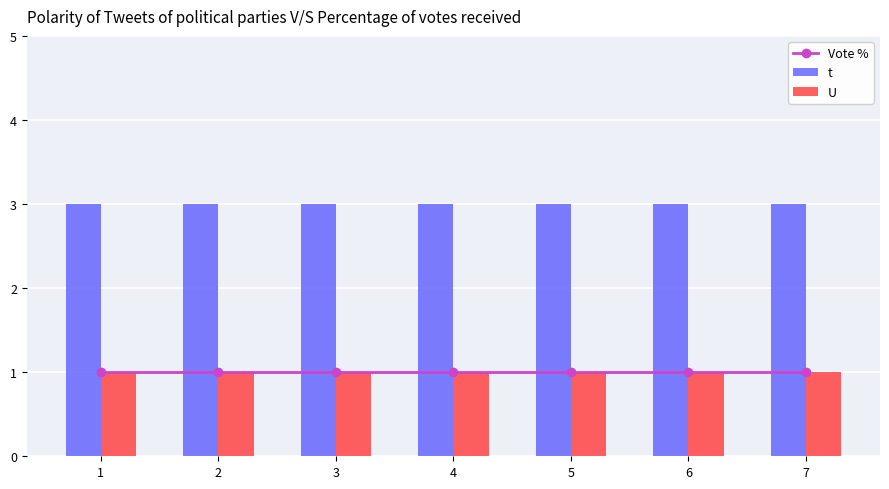

What is the maximum value shown in the chart?

3